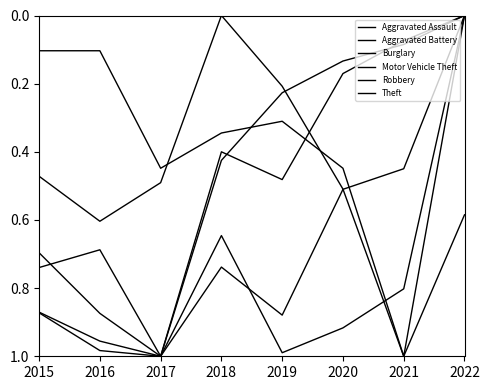

At how many categories does at least one series exceed 0?

8